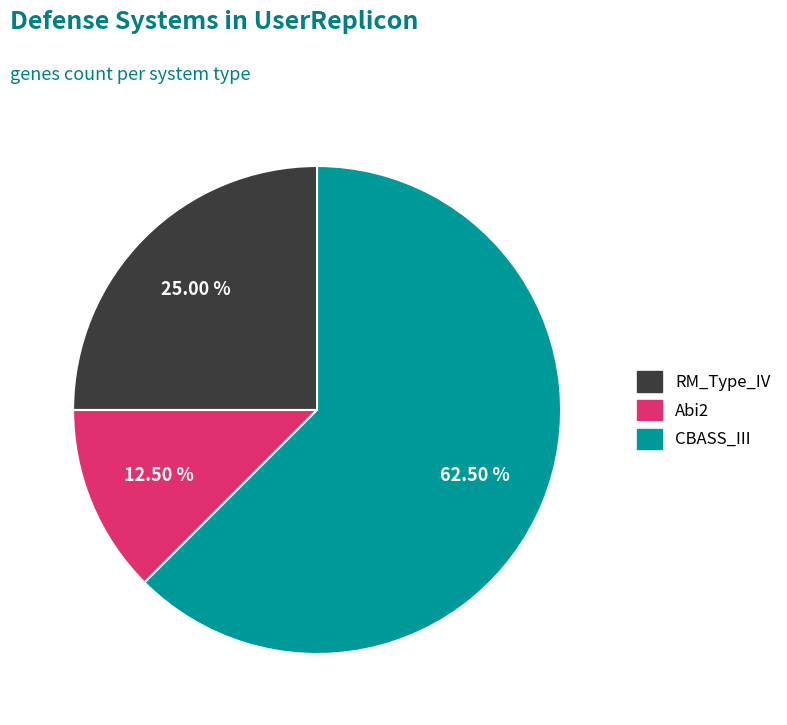

Is it true that RM_Type_IV is 19% of the pie?

False